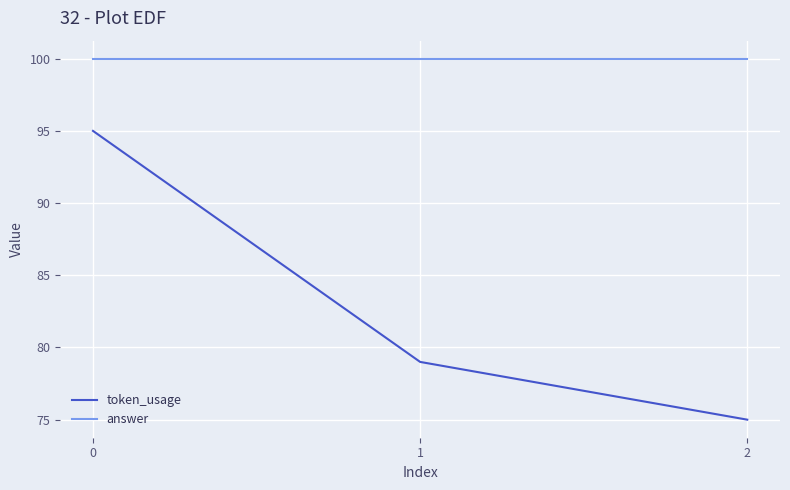

Which series has the largest range (max minus min)?

token_usage